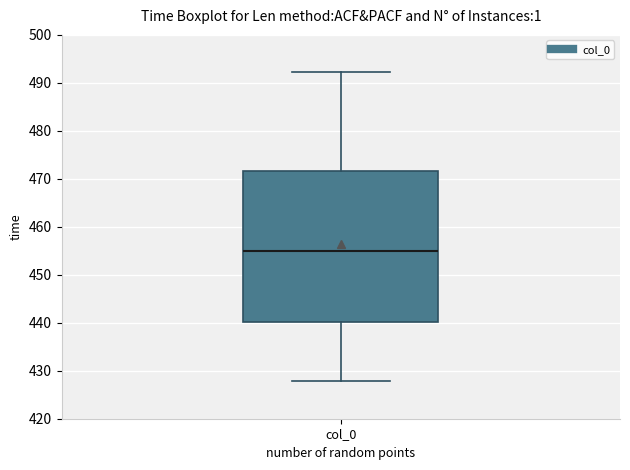

Where does the lower whisker of the box for col_0 end on the y-axis? The values are not printed on the chart, so give them approximately, as read against the axis.

428